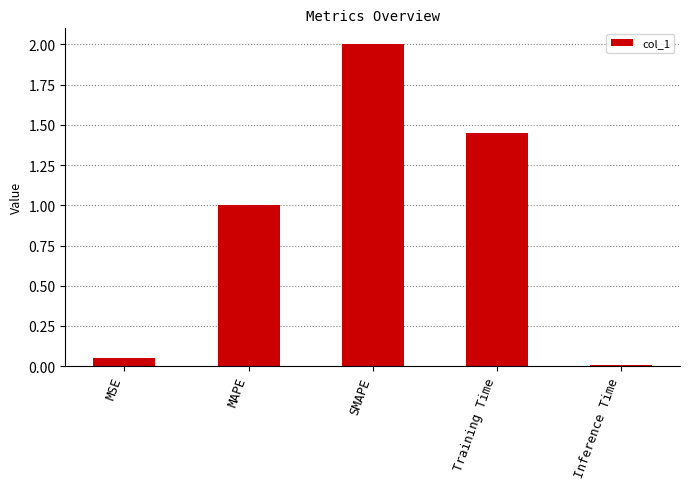

Which label corresponds to the largest value in the chart?

SMAPE